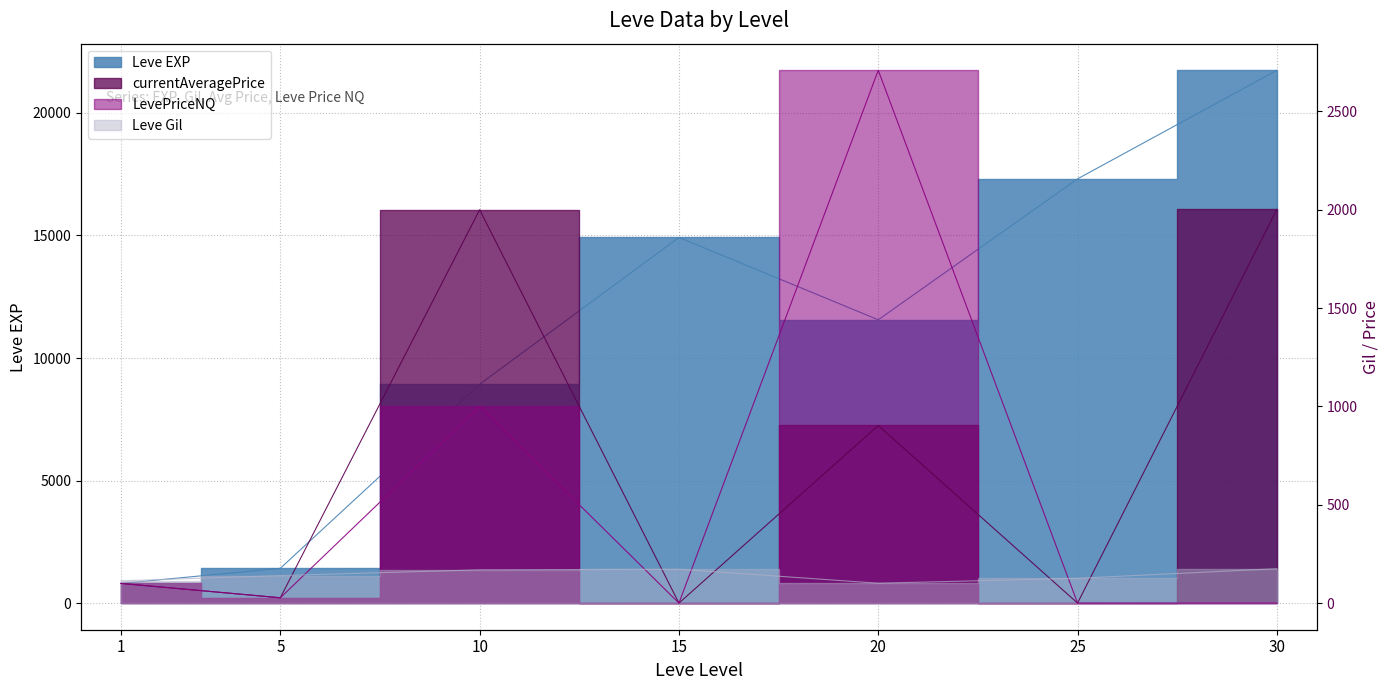

What is the total value across all series at 15?

15092